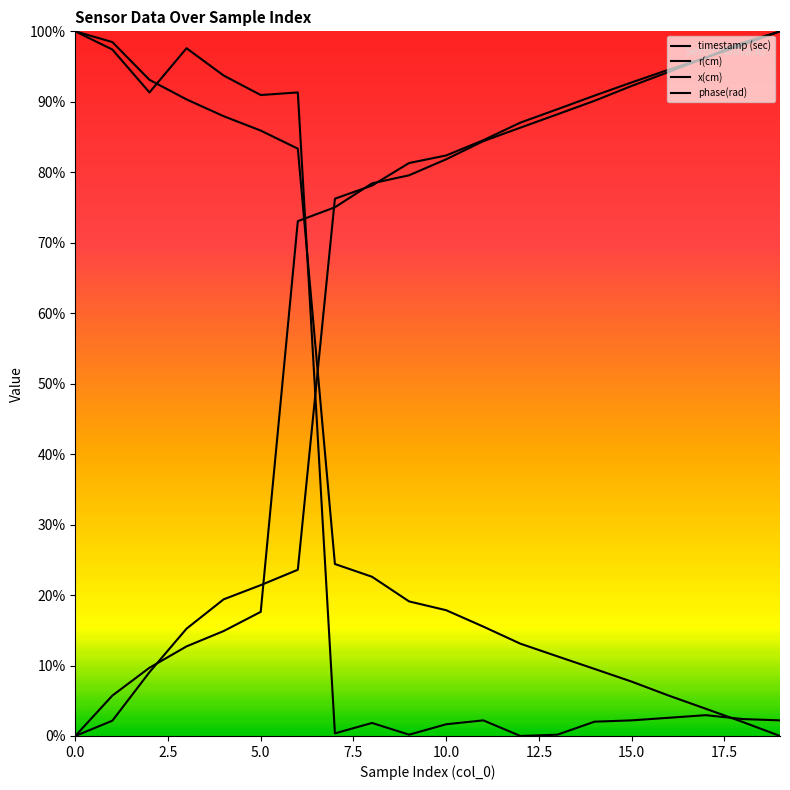

Which series has the largest total across all categories?

r(cm)